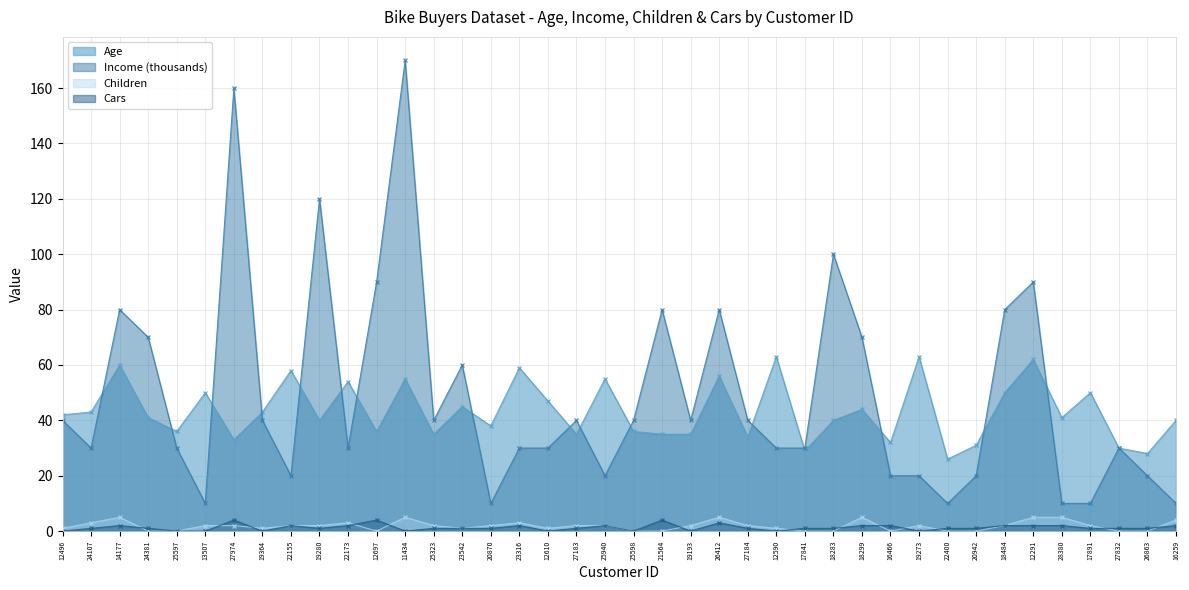

True or false: Cars and Income intersect in this chart.

False